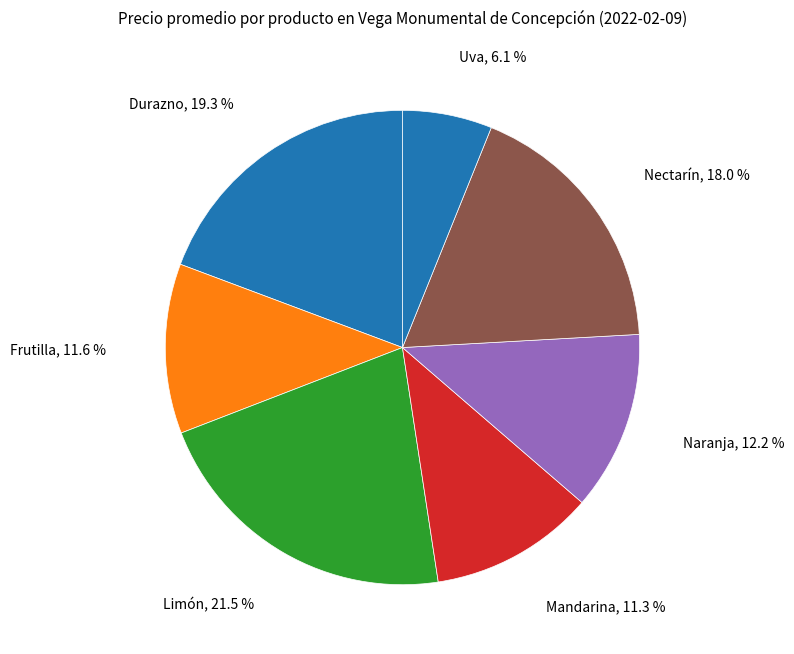

Is there a majority slice in this chart?

No